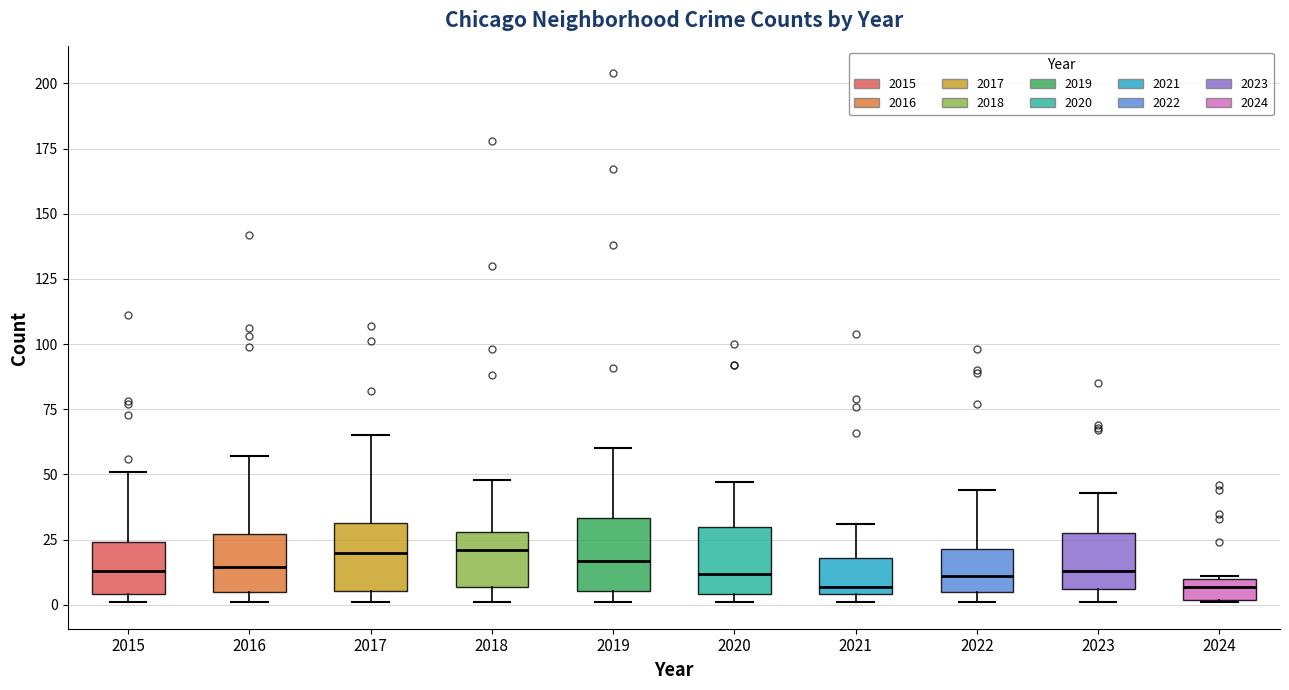

Reading left to right, read every box against the y-axis: the position of its median line, the range the box covers, and the ends of its whiskers. The values are not printed on the chart, so give them approximately, as read against the axis.

2015: median 15, box 5 to 25, whiskers 0 to 50
2016: median 15, box 5 to 25, whiskers 0 to 55
2017: median 20, box 5 to 30, whiskers 0 to 65
2018: median 20, box 5 to 30, whiskers 0 to 50
2019: median 15, box 5 to 35, whiskers 0 to 60
2020: median 10, box 5 to 30, whiskers 0 to 45
2021: median 5 (just above the box's lower edge), box 5 to 20, whiskers 0 to 30
2022: median 10, box 5 to 20, whiskers 0 to 45
2023: median 15, box 5 to 30, whiskers 0 to 45
2024: median 5, box 0 to 10, whiskers 0 to 10